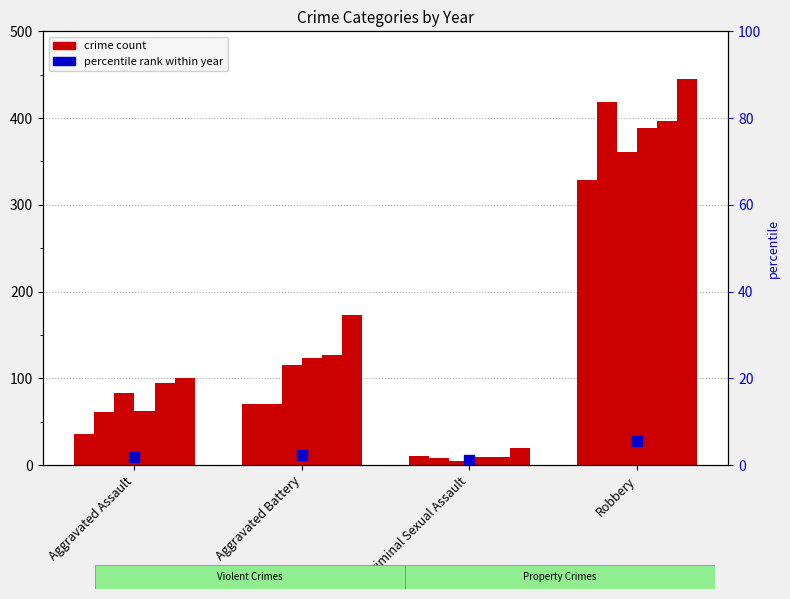

Rank the series at Robbery from highest to lowest value.

2022, 2016, 2021, 2018, 2017, 2015